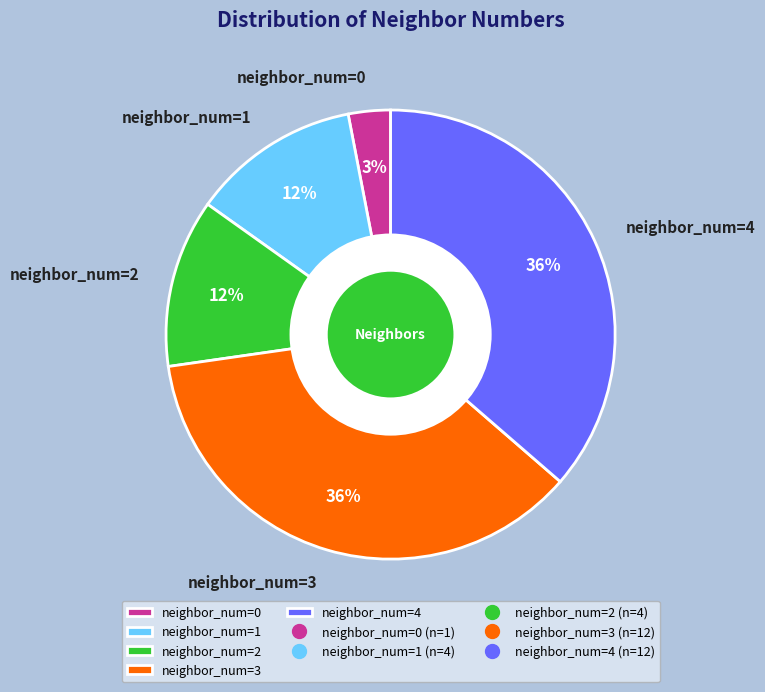

Is the sum of neighbor_num=0 and neighbor_num=4 greater than half?

No